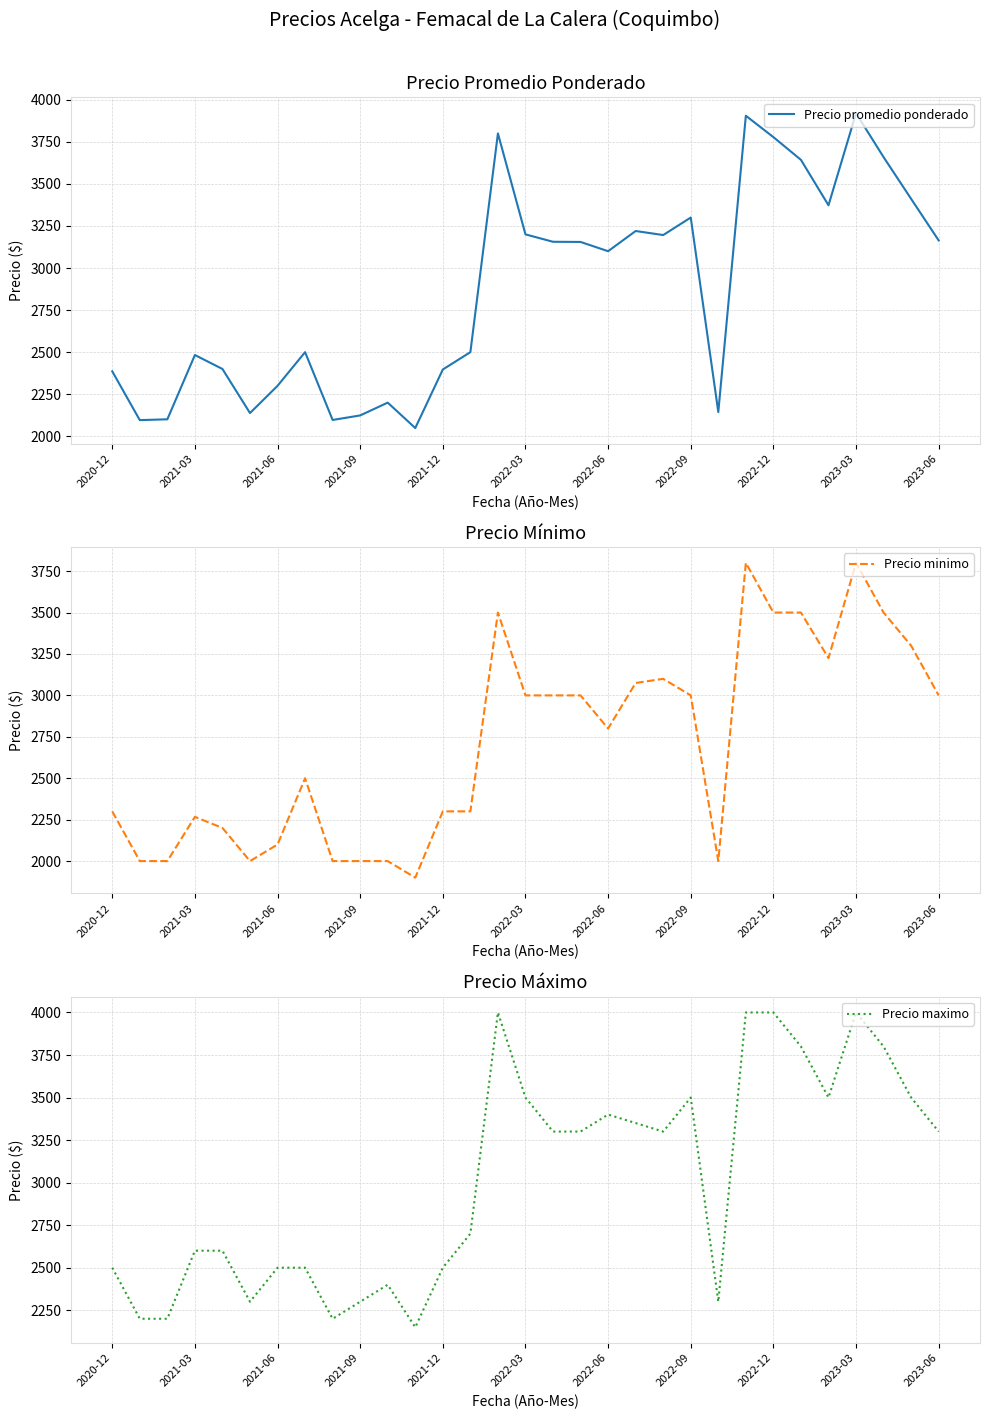

Where does the Precio maximo series first go above 3300?

14